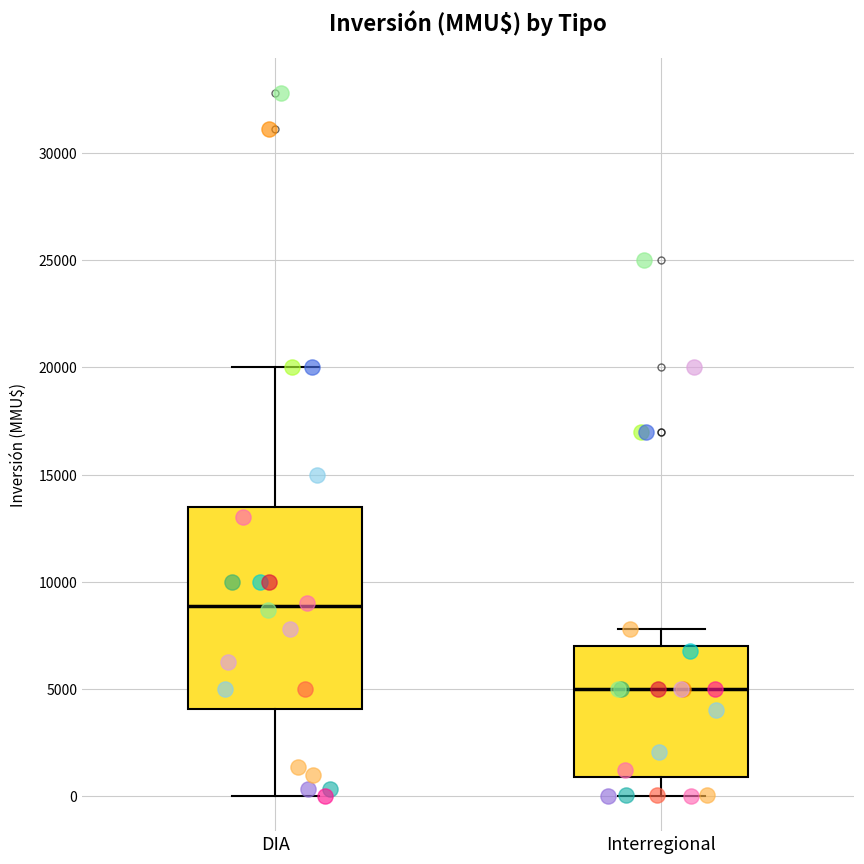

Reading left to right, transcribe this box plot: for each box, give where its median line is, the range the box spans, and where its two whiskers end, as read against the y-axis. The values are not printed on the chart, so give them approximately, as read against the axis.

DIA: median 9000, box 4000 to 13500, whiskers 0 to 20000
Interregional: median 5000, box 1000 to 7000, whiskers 0 to 8000